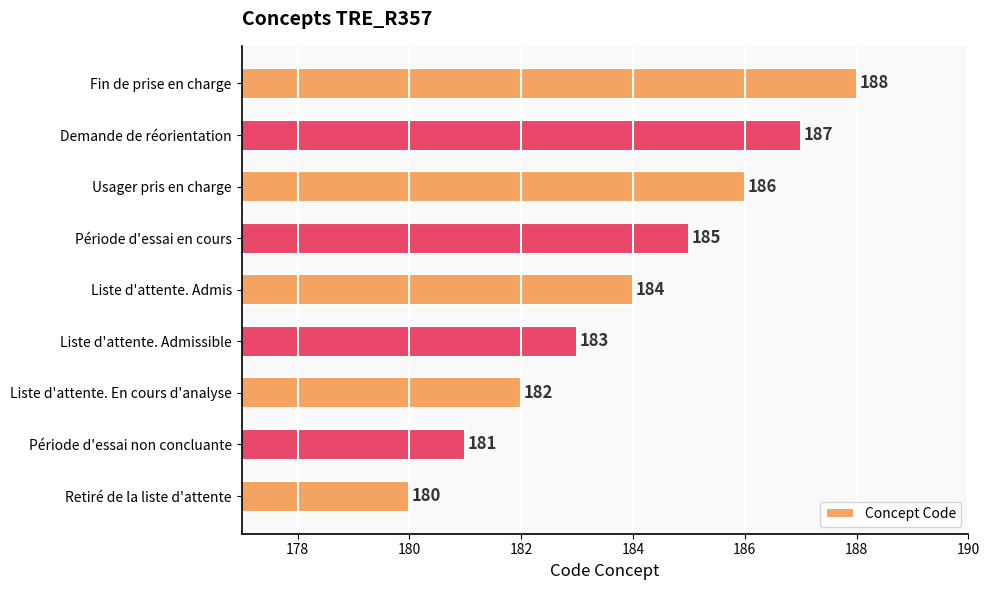

True or false: the data shows 286 at Retiré de la liste d'attente.

False